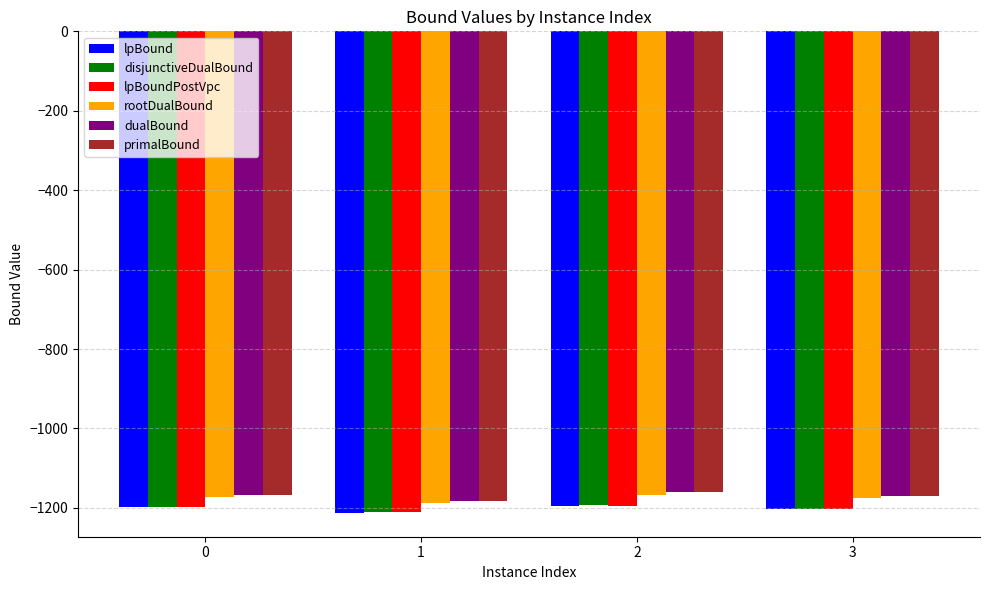

What is the sum of the rootDualBound values at 1 and 3?

-2362.6